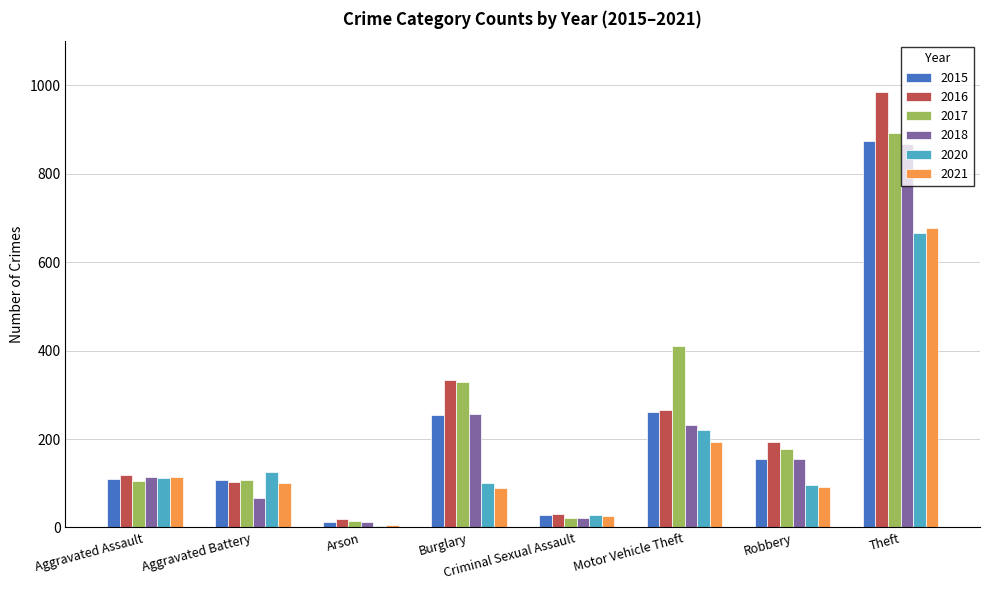

What is the difference between the 2015 values at Theft and Criminal Sexual Assault?

846